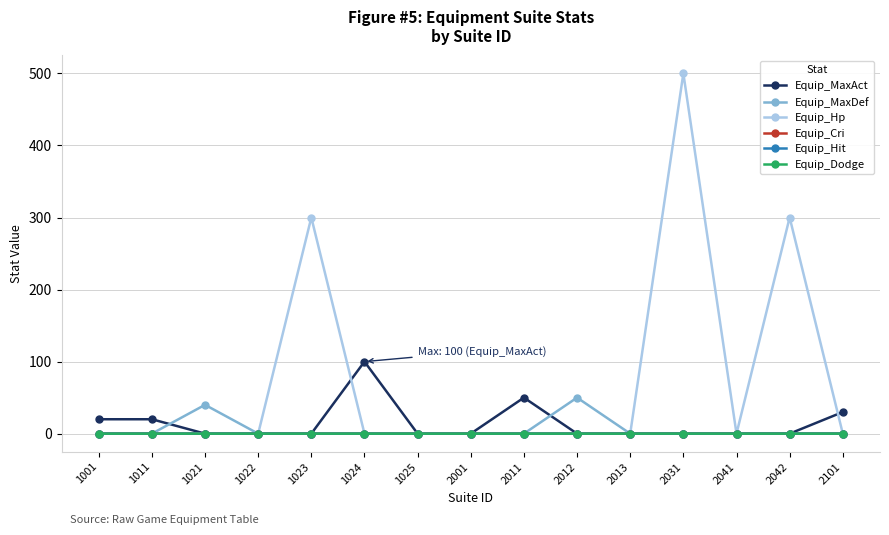

At which category is the sum across all series the highest?

2031